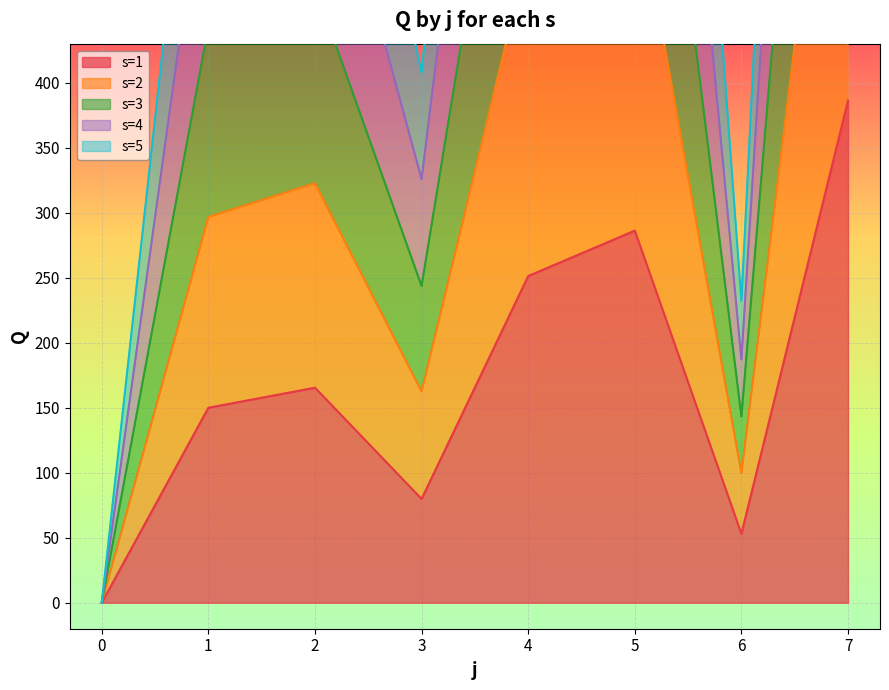

Which series has the widest spread of values?

s=4